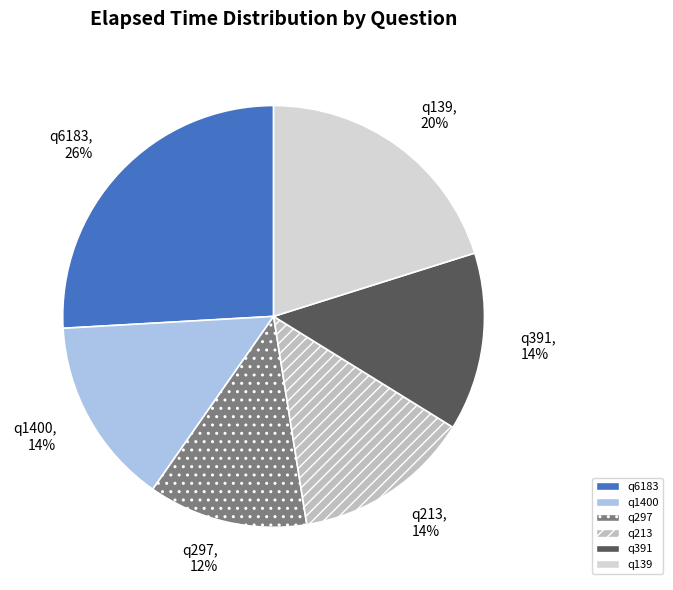

Is it true that q6183 is 26% of the pie?

True